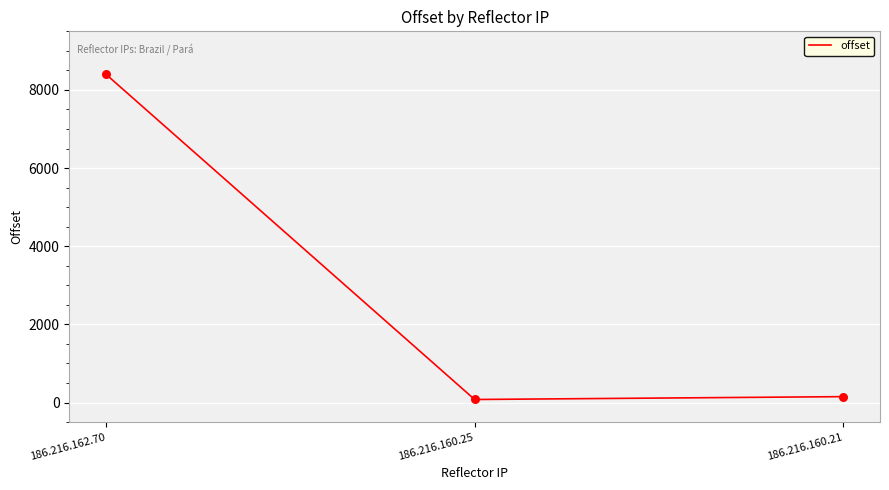

The value at 186.216.162.70 is 8397. True or false?

True